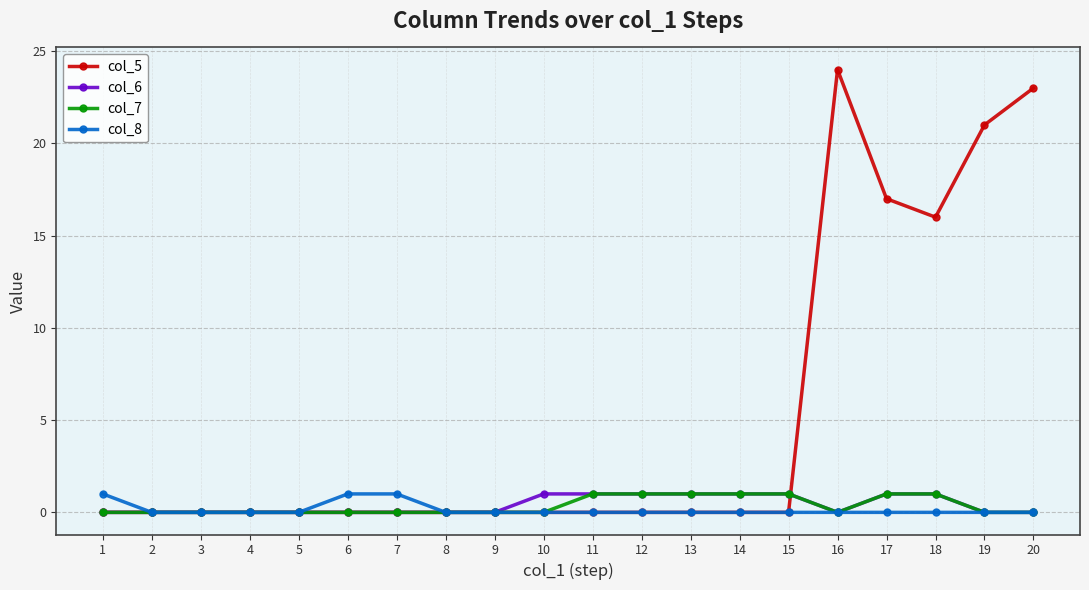

Reading left to right, extract all data points from this chart.

col_5: 1=0	2=0	3=0	4=0	5=0	6=0	7=0	8=0	9=0	10=0	11=0	12=0	13=0	14=0	15=0	16=24	17=17	18=16	19=21	20=23
col_6: 1=0	2=0	3=0	4=0	5=0	6=0	7=0	8=0	9=0	10=1	11=1	12=1	13=1	14=1	15=1	16=0	17=1	18=1	19=0	20=0
col_7: 1=0	2=0	3=0	4=0	5=0	6=0	7=0	8=0	9=0	10=0	11=1	12=1	13=1	14=1	15=1	16=0	17=1	18=1	19=0	20=0
col_8: 1=1	2=0	3=0	4=0	5=0	6=1	7=1	8=0	9=0	10=0	11=0	12=0	13=0	14=0	15=0	16=0	17=0	18=0	19=0	20=0